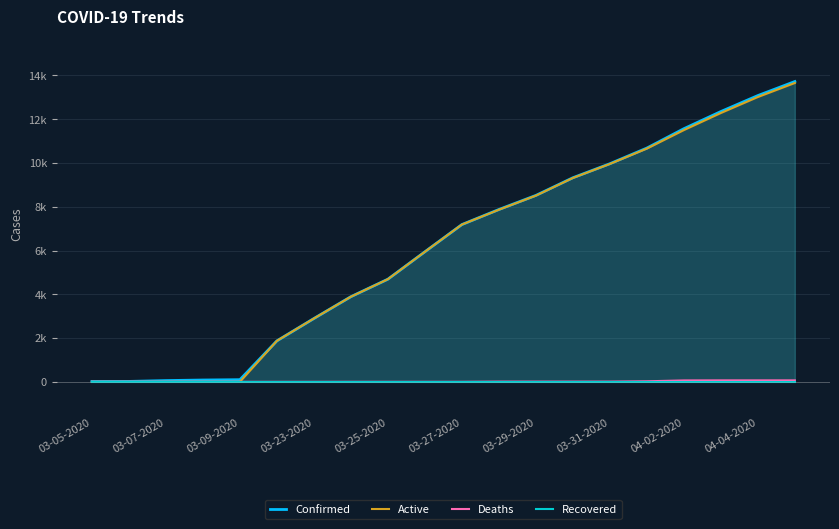

True or false: Recovered has a value of 0 at 03-23-2020.

True